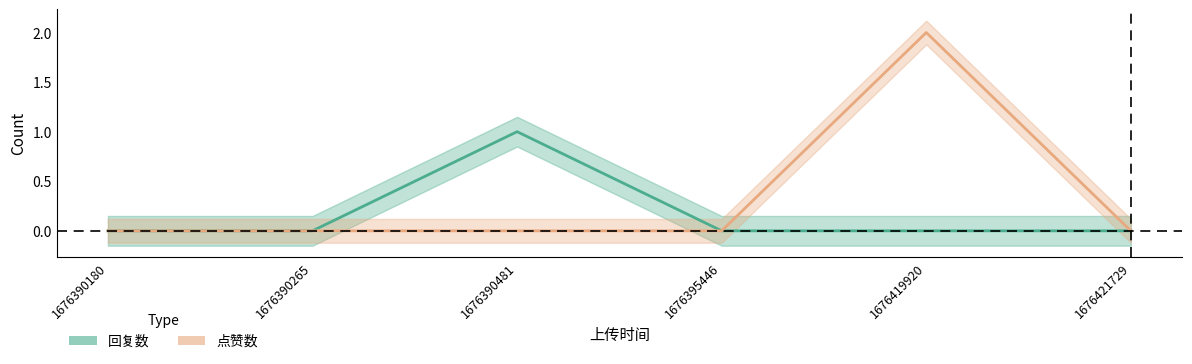

What is the sum of all 点赞数 values?

2